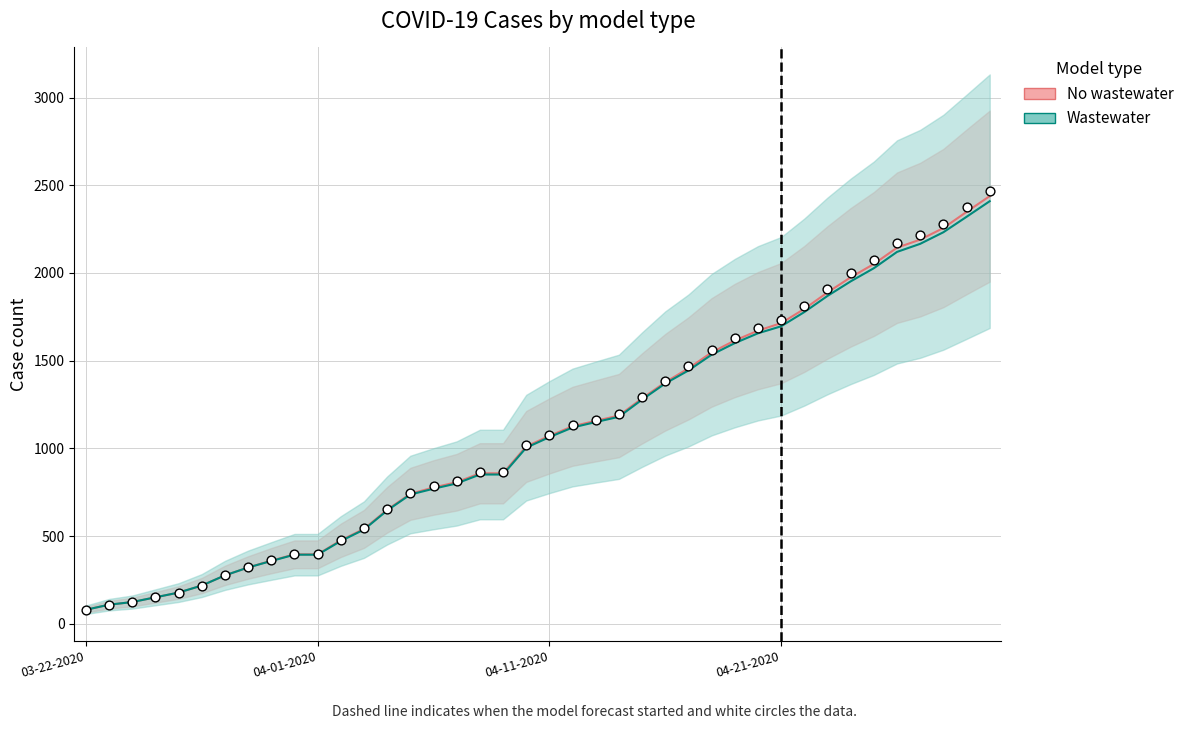

At how many categories does at least one series exceed 959?

21